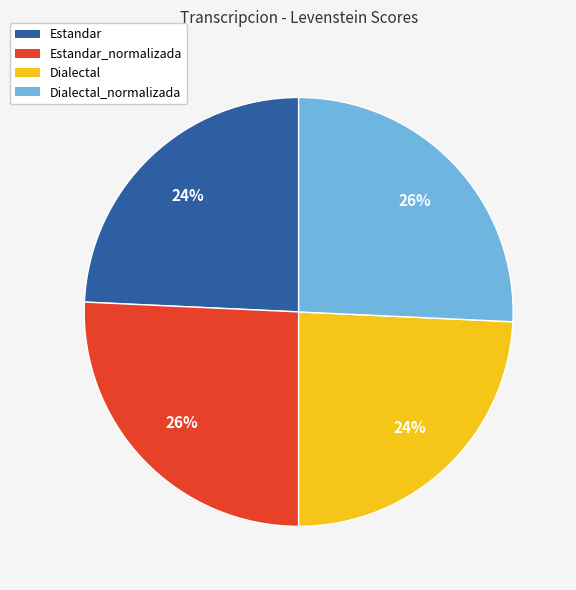

Count the number of slices in the pie.

4